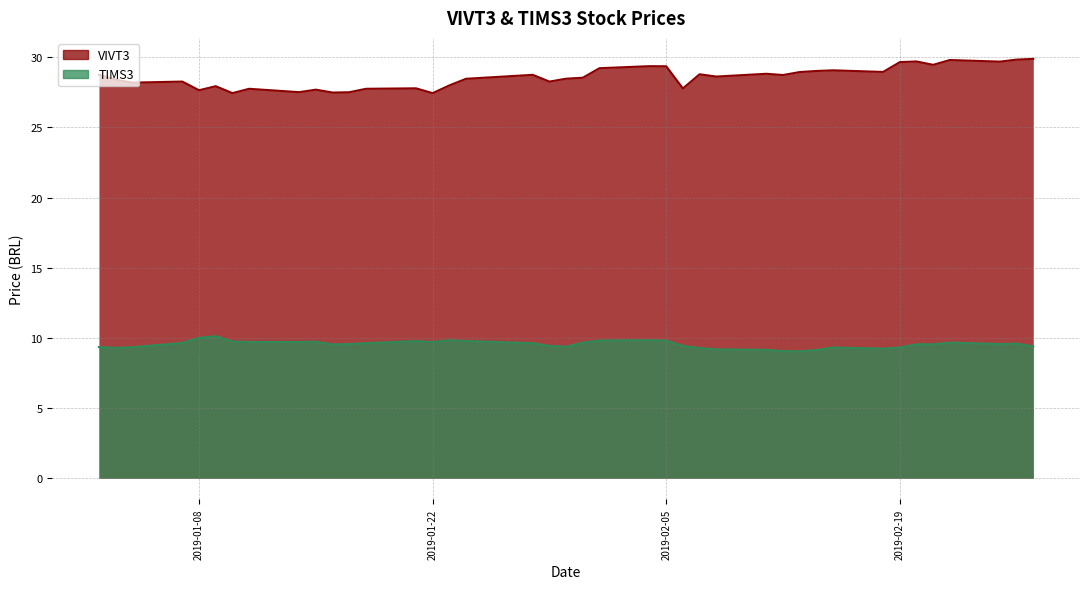

Reading left to right, what are all the values shown in this chart?

VIVT3: 2019-01-02=28.7	2019-01-03=28.4	2019-01-04=28.2	2019-01-07=28.3	2019-01-08=27.6	2019-01-09=27.9	2019-01-10=27.4	2019-01-11=27.7	2019-01-14=27.5	2019-01-15=27.7	2019-01-16=27.5	2019-01-17=27.5	2019-01-18=27.7	2019-01-21=27.8	2019-01-22=27.4	2019-01-23=28.0	2019-01-24=28.5	2019-01-28=28.7	2019-01-29=28.3	2019-01-30=28.5	2019-01-31=28.5	2019-02-01=29.2	2019-02-04=29.4	2019-02-05=29.4	2019-02-06=27.8	2019-02-07=28.8	2019-02-08=28.6	2019-02-11=28.8	2019-02-12=28.7	2019-02-13=28.9	2019-02-14=29.0	2019-02-15=29.1	2019-02-18=28.9	2019-02-19=29.6	2019-02-20=29.7	2019-02-21=29.5	2019-02-22=29.8	2019-02-25=29.7	2019-02-26=29.8	2019-02-27=29.9
TIMS3: 2019-01-02=9.3	2019-01-03=9.3	2019-01-04=9.3	2019-01-07=9.6	2019-01-08=10.0	2019-01-09=10.1	2019-01-10=9.7	2019-01-11=9.7	2019-01-14=9.7	2019-01-15=9.7	2019-01-16=9.5	2019-01-17=9.6	2019-01-18=9.6	2019-01-21=9.8	2019-01-22=9.7	2019-01-23=9.8	2019-01-24=9.8	2019-01-28=9.6	2019-01-29=9.4	2019-01-30=9.4	2019-01-31=9.7	2019-02-01=9.8	2019-02-04=9.8	2019-02-05=9.8	2019-02-06=9.4	2019-02-07=9.3	2019-02-08=9.2	2019-02-11=9.1	2019-02-12=9.1	2019-02-13=9.0	2019-02-14=9.1	2019-02-15=9.3	2019-02-18=9.2	2019-02-19=9.3	2019-02-20=9.5	2019-02-21=9.5	2019-02-22=9.7	2019-02-25=9.6	2019-02-26=9.6	2019-02-27=9.4